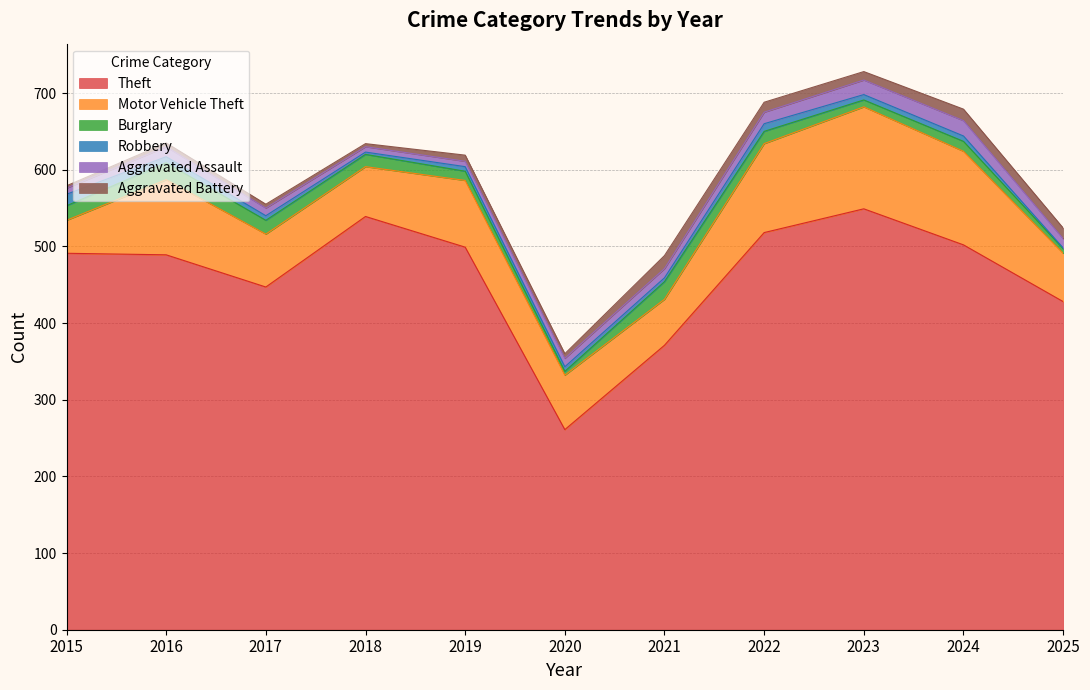

The Theft series shows 549 at 2023. True or false?

True